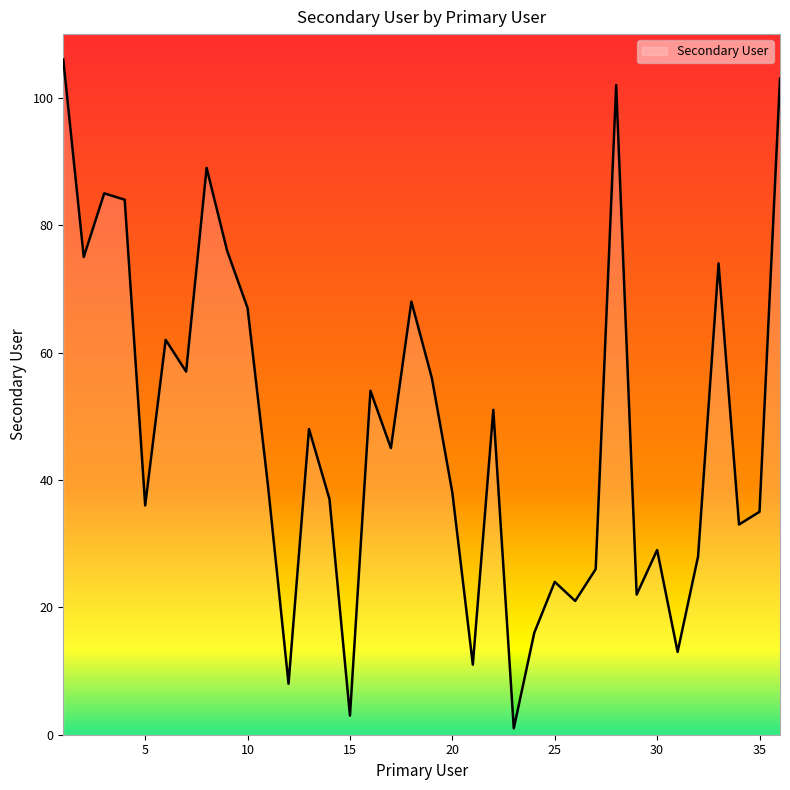

How many lines are shown in the chart?

1